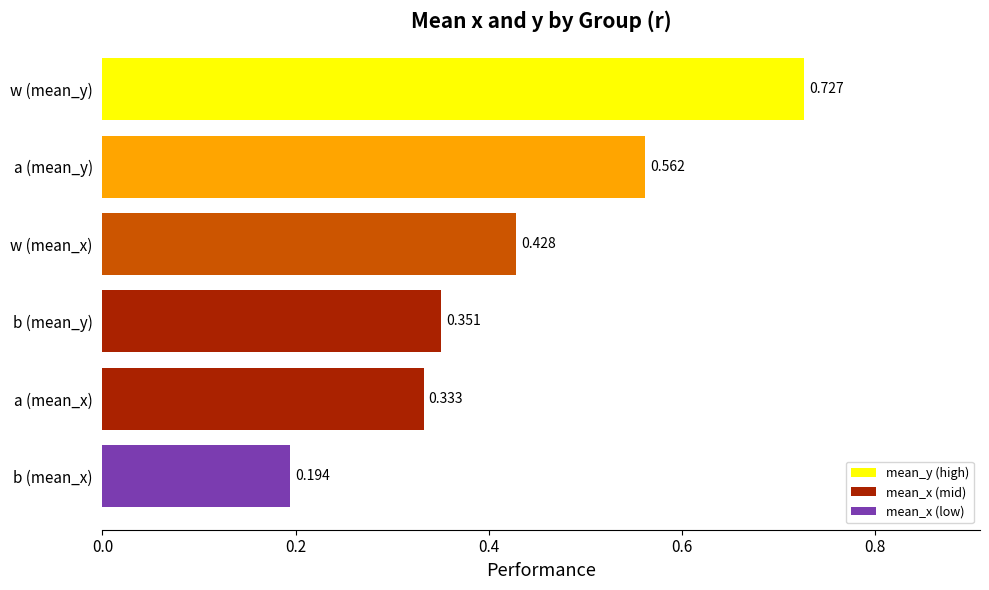

List the labels in order of value, smallest first.

b (mean_x), a (mean_x), b (mean_y), w (mean_x), a (mean_y), w (mean_y)